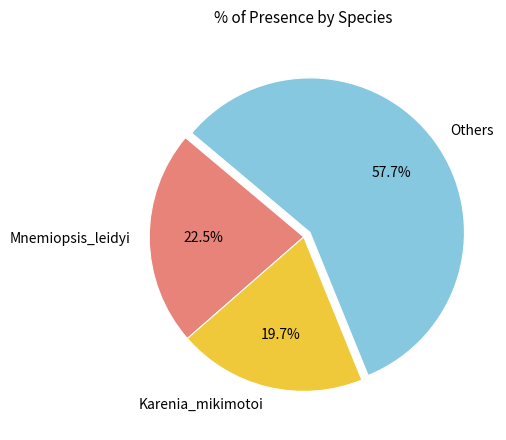

What percentage is NOT represented by Mnemiopsis_leidyi?

77.5%